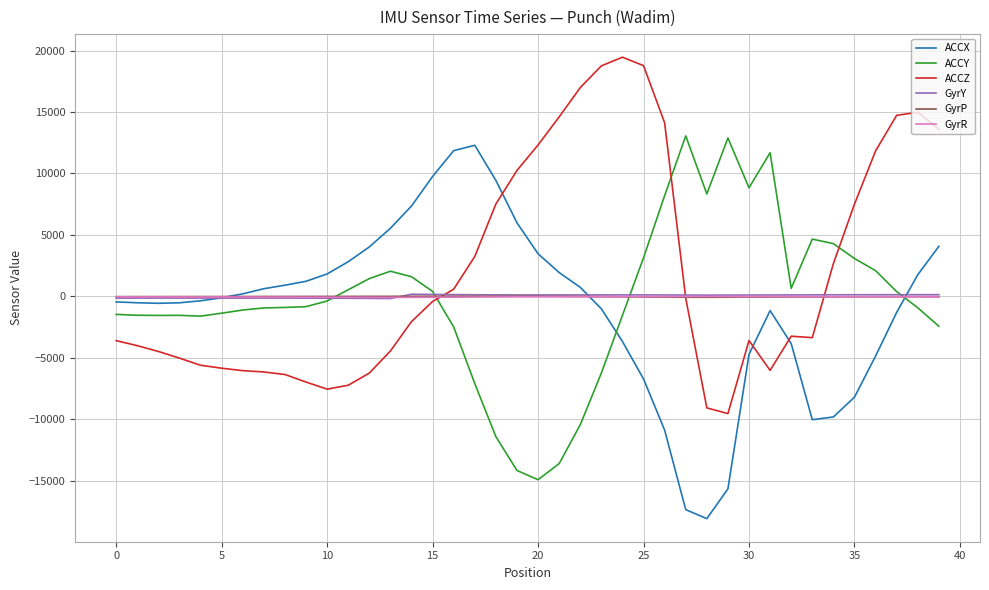

Which series has the widest spread of values?

ACCX